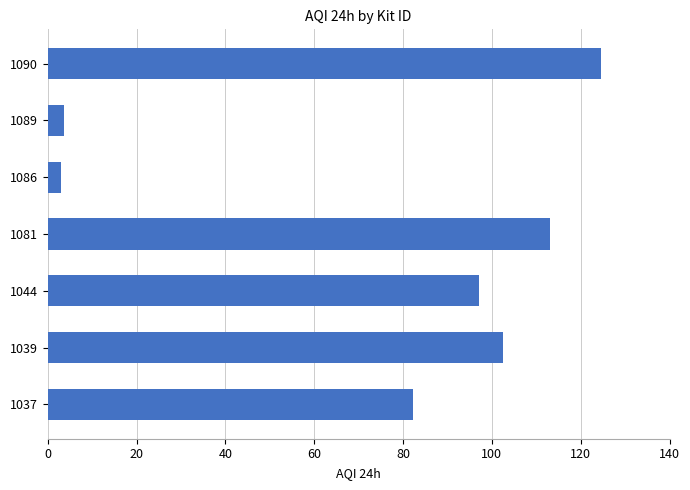

What is the sum of all values?

526.1